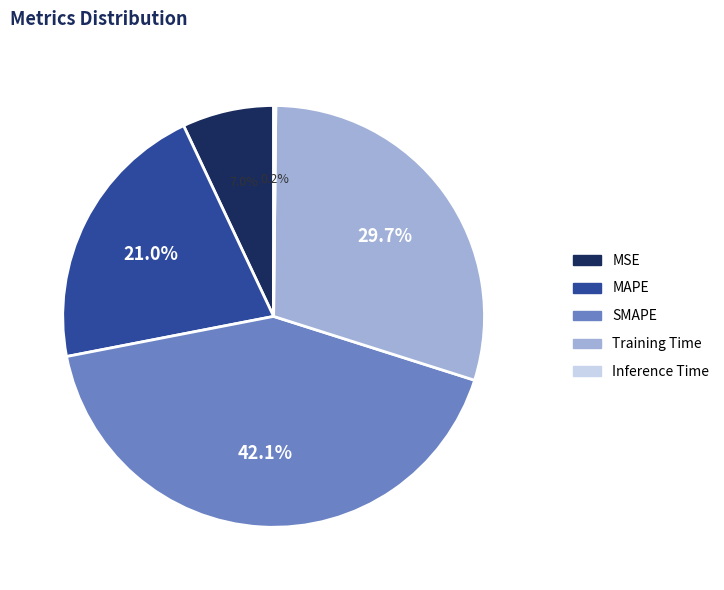

Is the sum of Training Time and MSE greater than half?

No